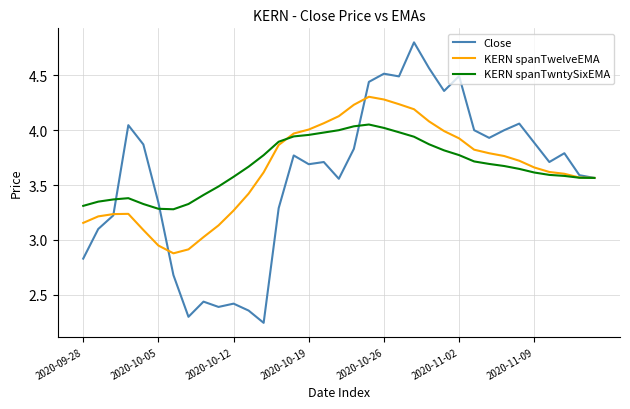

Rank the series by their maximum value, from highest to lowest.

Close, KERN spanTwelveEMA, KERN spanTwntySixEMA